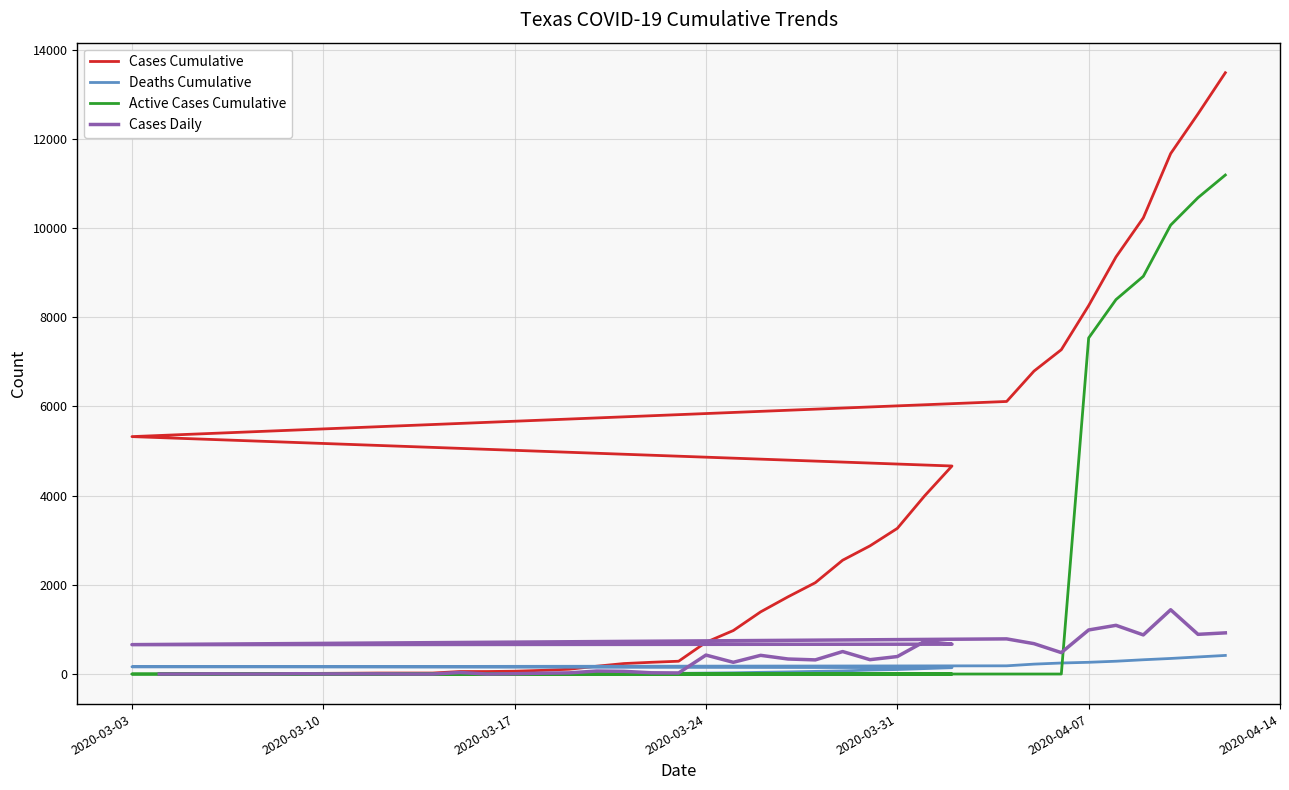

Reading left to right, what are all the values shown in this chart?

Cases Cumulative: 0	0	5	5	5	12	15	18	22	22	22	56	56	63	82	108	175	235	263	287	712	975	1394	1731	2048	2552	2874	3266	3996	4665	5324	6112	6793	7273	8261	9353	10230	11671	12561	13484
Deaths Cumulative: 0	0	0	0	0	0	0	0	0	0	0	1	2	4	6	6	10	12	13	15	21	27	38	47	59	70	89	101	122	143	163	184	222	247	263	287	320	349	383	417
Active Cases Cumulative: 0	0	0	0	0	0	0	0	0	0	0	0	0	0	0	0	0	0	0	0	0	0	0	0	0	0	0	0	0	0	0	0	0	0	7536	8397	8919	10067	10682	11190
Cases Daily: 0	0	5	0	0	7	3	3	4	0	0	34	0	7	19	26	67	60	28	24	425	263	419	337	317	504	322	392	730	669	659	788	681	480	988	1092	877	1441	890	923